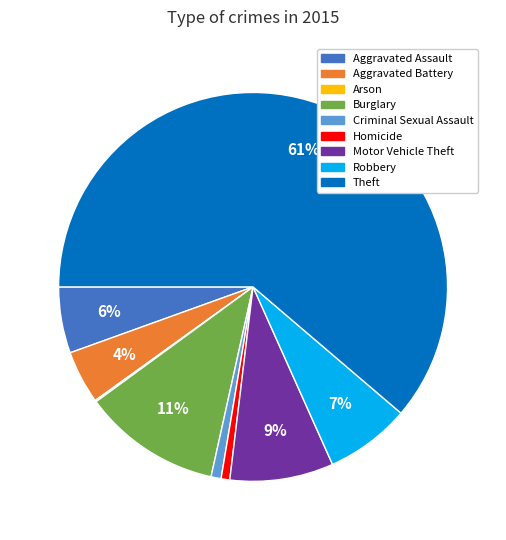

Is the sum of Theft and Criminal Sexual Assault greater than half?

Yes